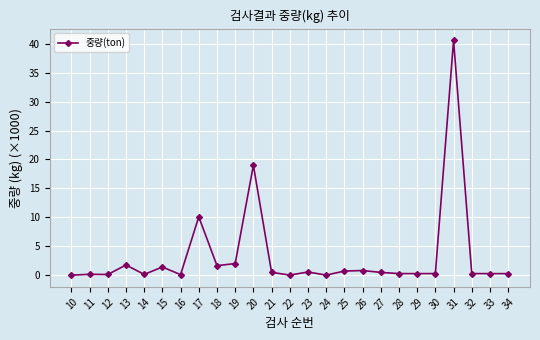

True or false: the data shows 0.3 at 30.

True